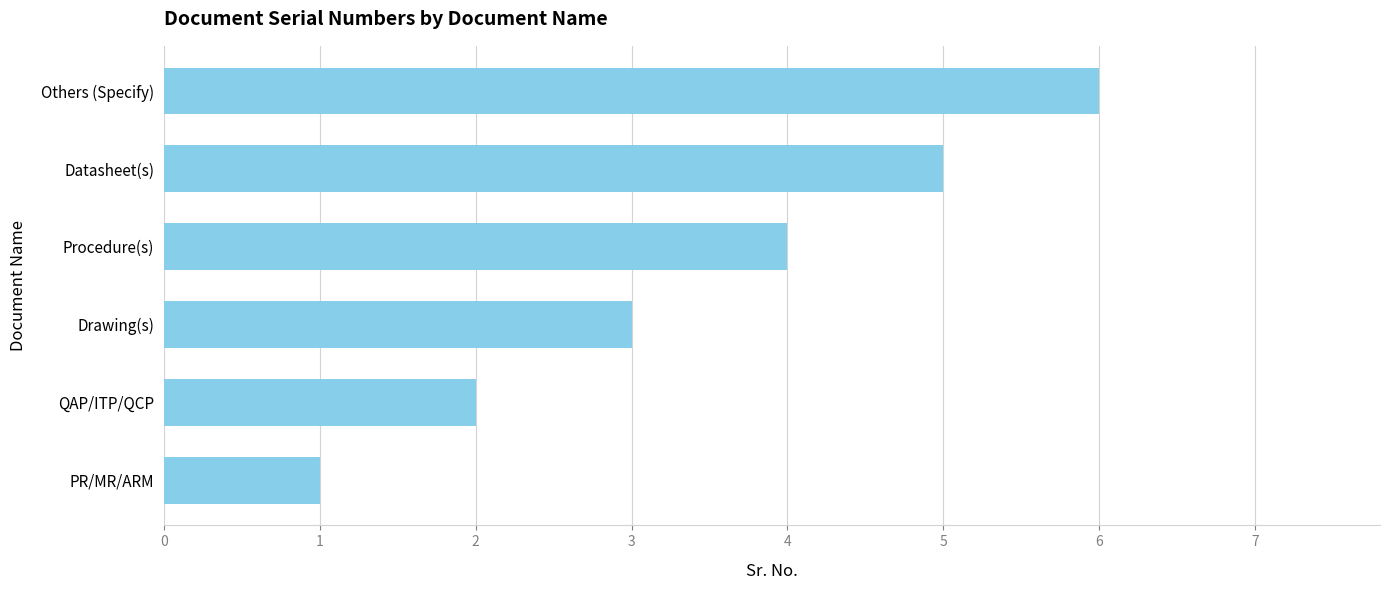

What is the approximate value at Datasheet(s)?

5